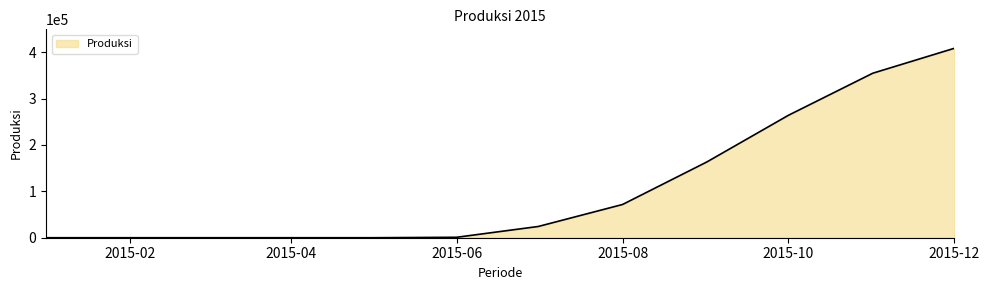

What is the greatest value displayed?

408525